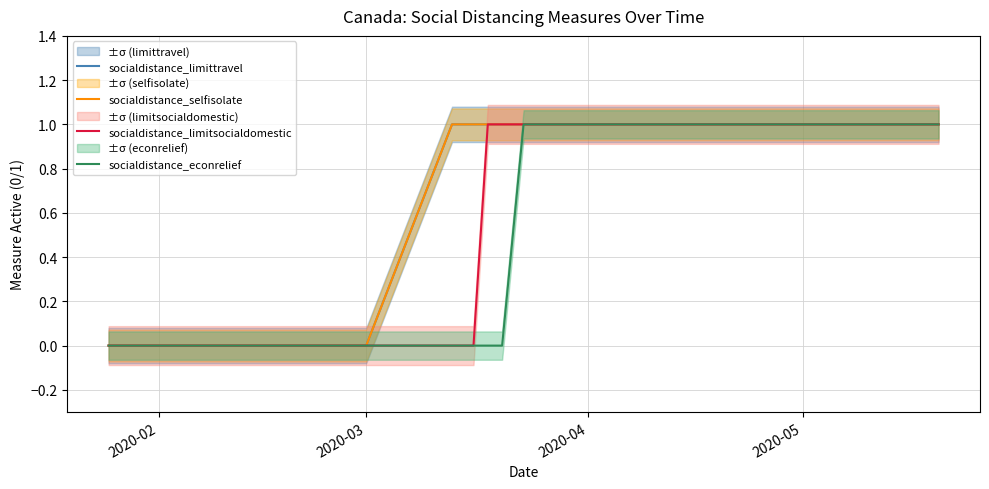

Reading left to right, what are all the values shown in this chart?

socialdistance_limittravel: 0	0	0	0	1	1	1	1	1	1	1	1	1	1	1	1	1	1	1	1
socialdistance_selfisolate: 0	0	0	0	1	1	1	1	1	1	1	1	1	1	1	1	1	1	1	1
socialdistance_limitsocialdomestic: 0	0	0	0	0	0	1	1	1	1	1	1	1	1	1	1	1	1	1	1
socialdistance_econrelief: 0	0	0	0	0	0	0	0	1	1	1	1	1	1	1	1	1	1	1	1